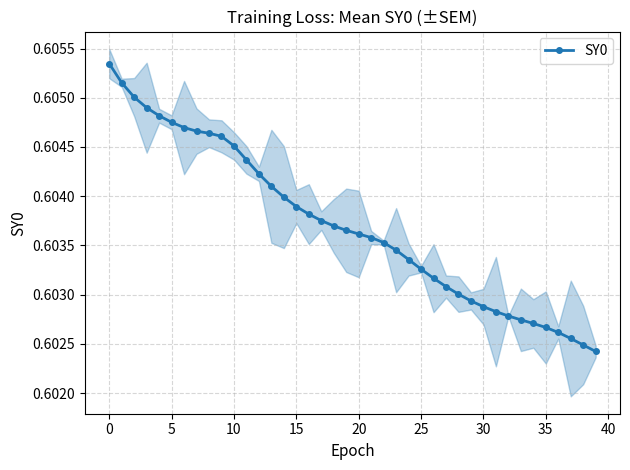

How many SY0 values are between 0 and 1?

40